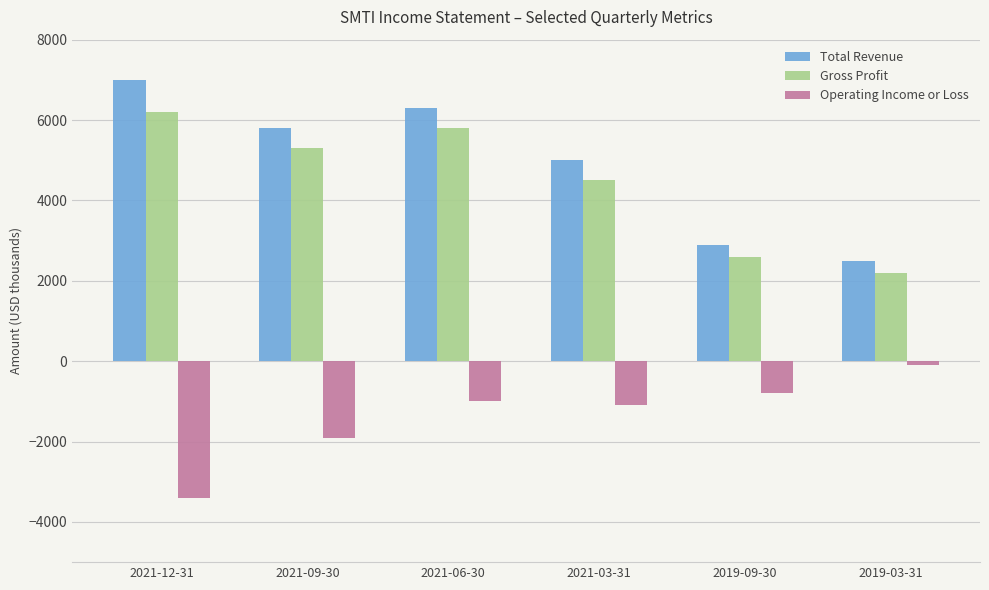

What is the difference between the highest and lowest values at 2019-03-31?

2600